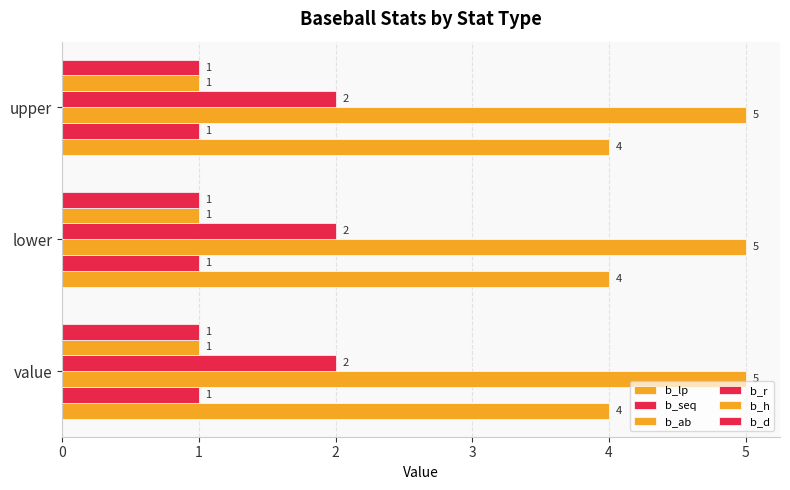

What is the minimum value for b_r?

2